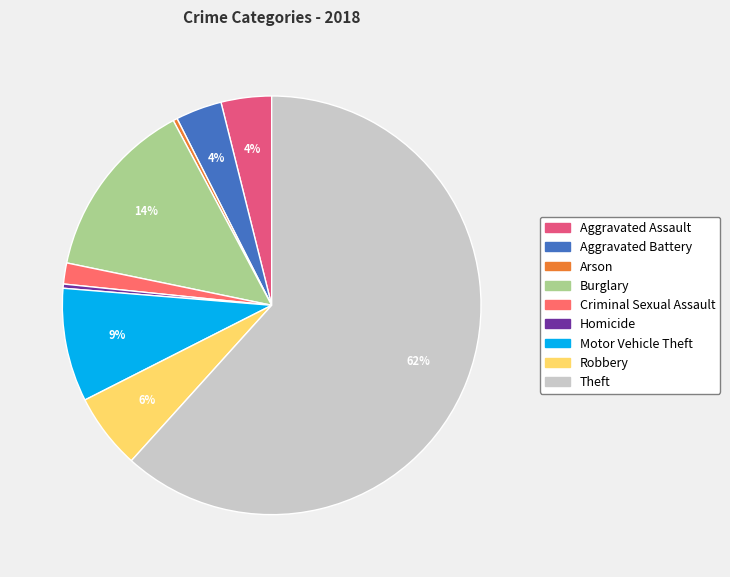

To the nearest percent, what is the difference between the largest and smallest slice percentages?

61%